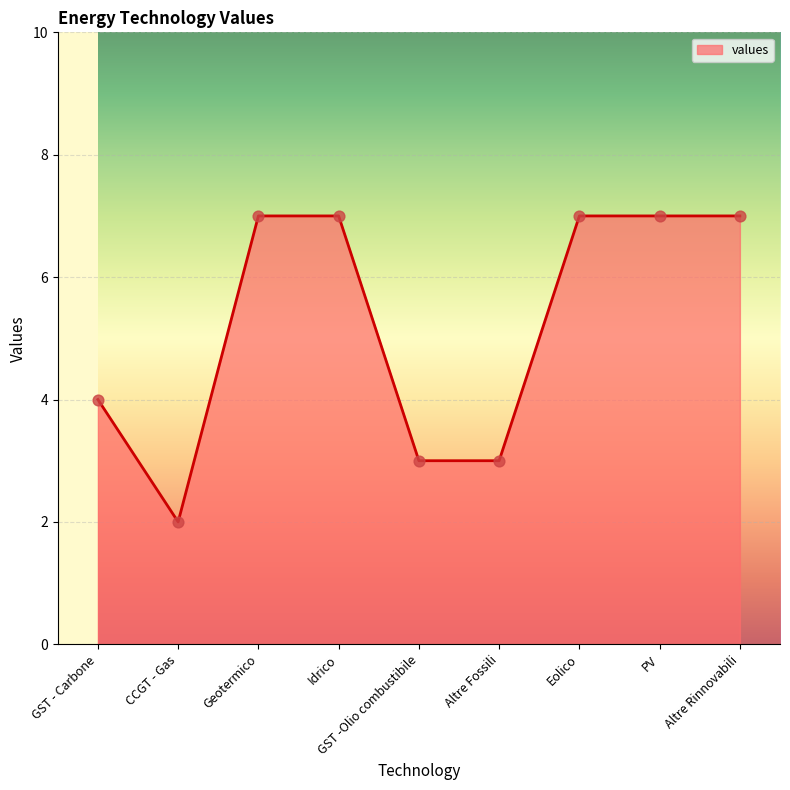

What is the ratio of the value at GST -Olio combustibile to the value at Altre Rinnovabili?

0.4